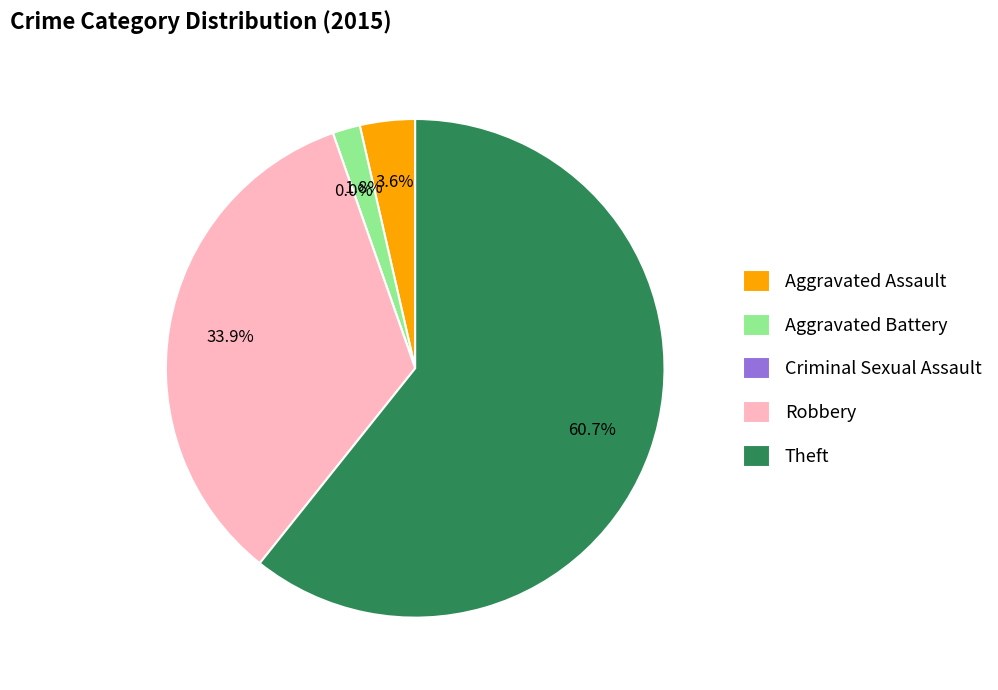

To the nearest percent, what is the difference between the Theft and Criminal Sexual Assault slice percentages?

61%